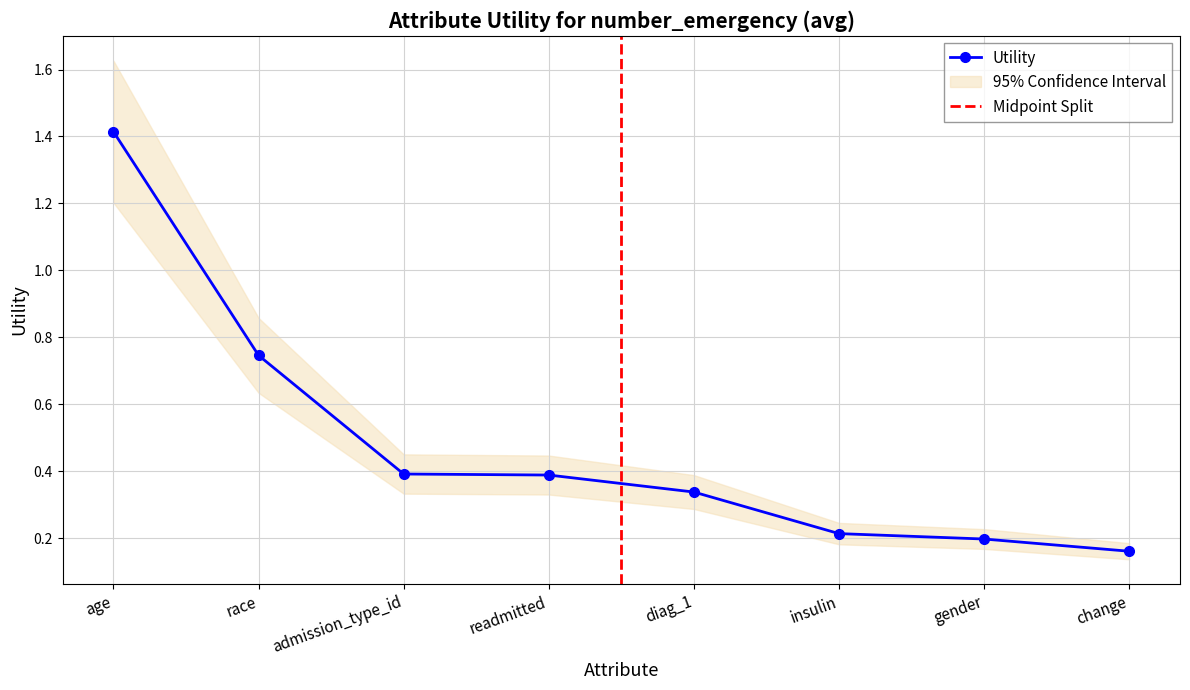

At which label is the value closest to 0?

change